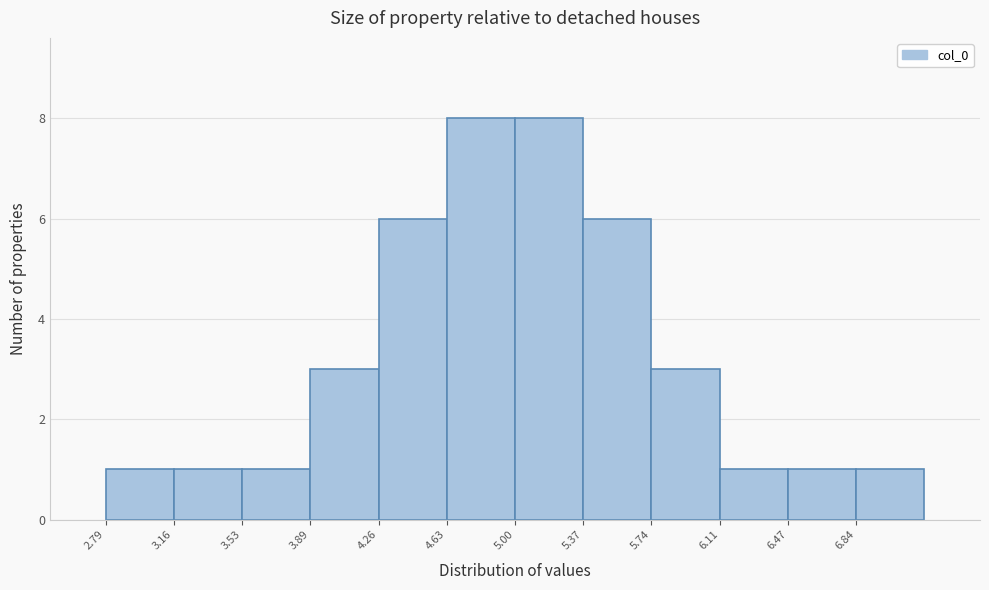

Reading left to right, list every bar in this chart as the range it spans on the x-axis followed by its height. Neither the bar edges nor the heights are printed on the chart, so give them approximately, as read against the axes.

2.80 to 3.15: 1
3.15 to 3.55: 1
3.55 to 3.90: 1
3.90 to 4.25: 3
4.25 to 4.65: 6
4.65 to 5.00: 8
5.00 to 5.35: 8
5.35 to 5.75: 6
5.75 to 6.10: 3
6.10 to 6.45: 1
6.45 to 6.85: 1
6.85 to 7.20: 1